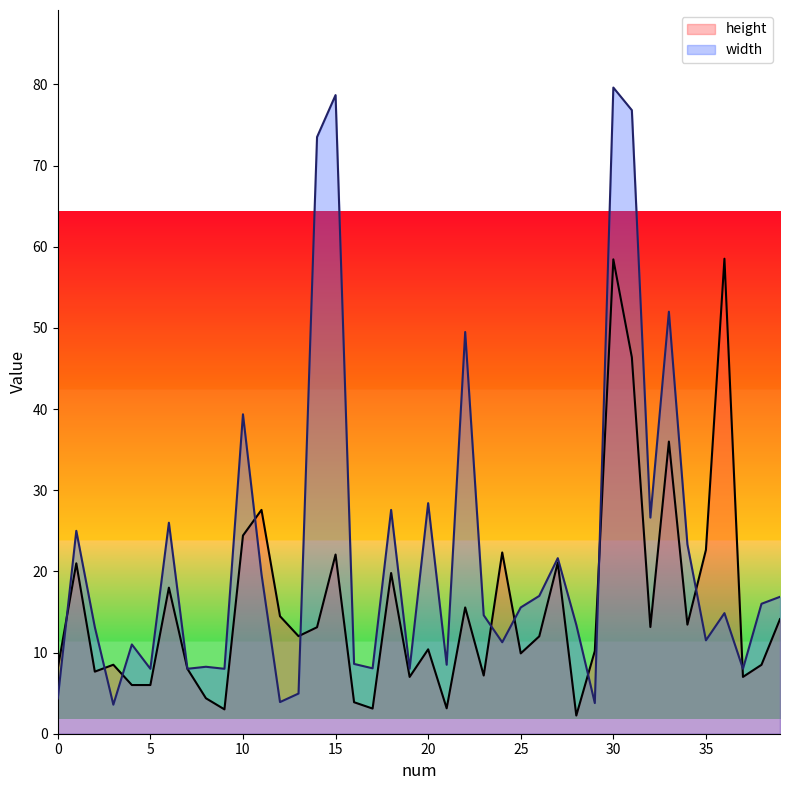

How many interior local valleys does the width series have?

13